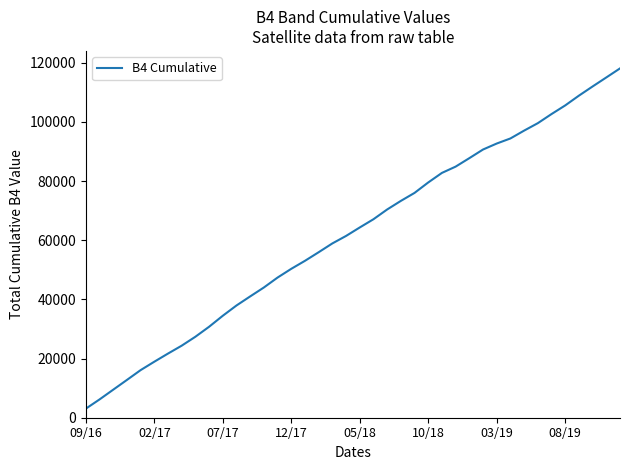

What is the minimum value shown in the chart?

3048